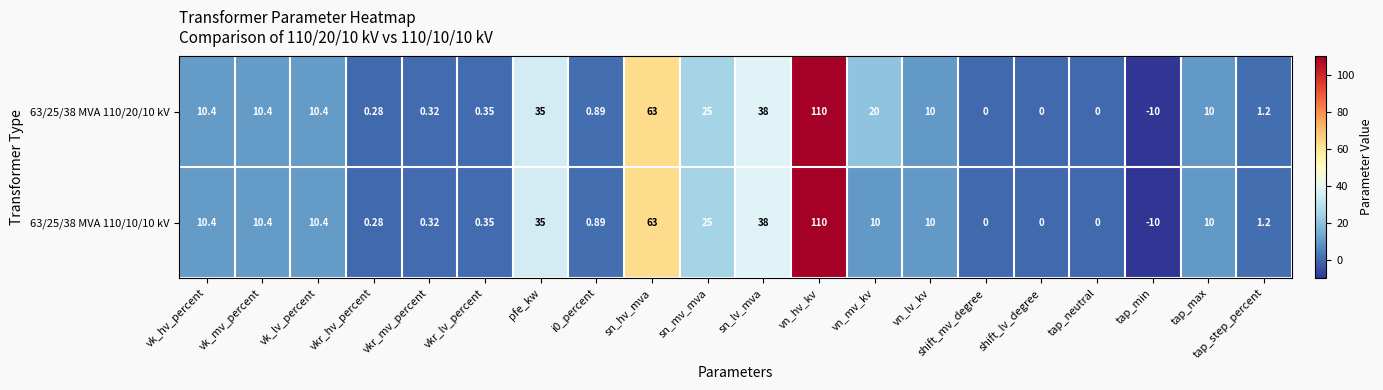

At which category is the sum across all series the highest?

vn_hv_kv